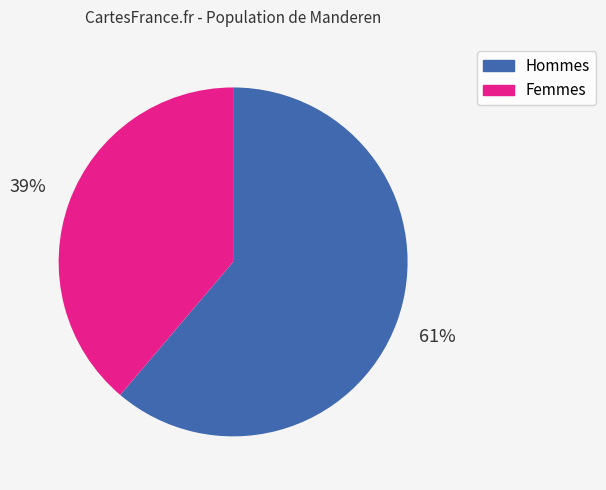

Which slice represents more than half of the pie?

Hommes